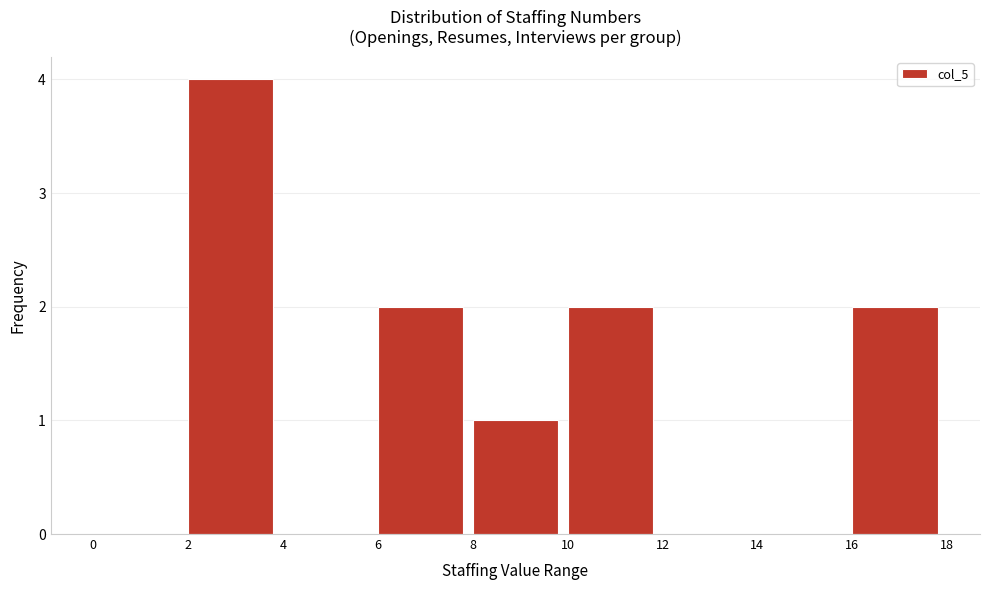

Reading left to right, transcribe this chart: for each bar, give the range it covers on the x-axis and its height. The values are not printed on the chart, so give them approximately, as read against the axis.

0 to 2: 0
2 to 4: 4
4 to 6: 0
6 to 8: 2
8 to 10: 1
10 to 12: 2
12 to 14: 0
14 to 16: 0
16 to 18: 2